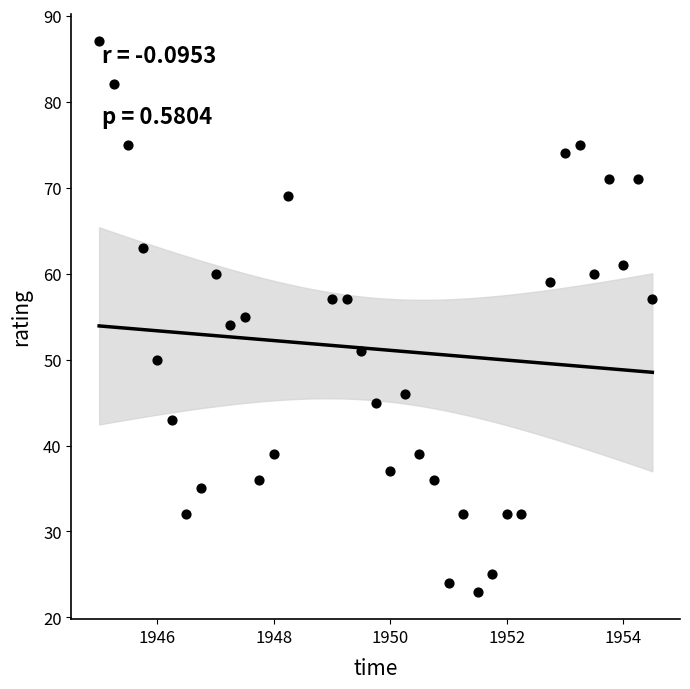

What is the range of Y values (max minus min)?

64